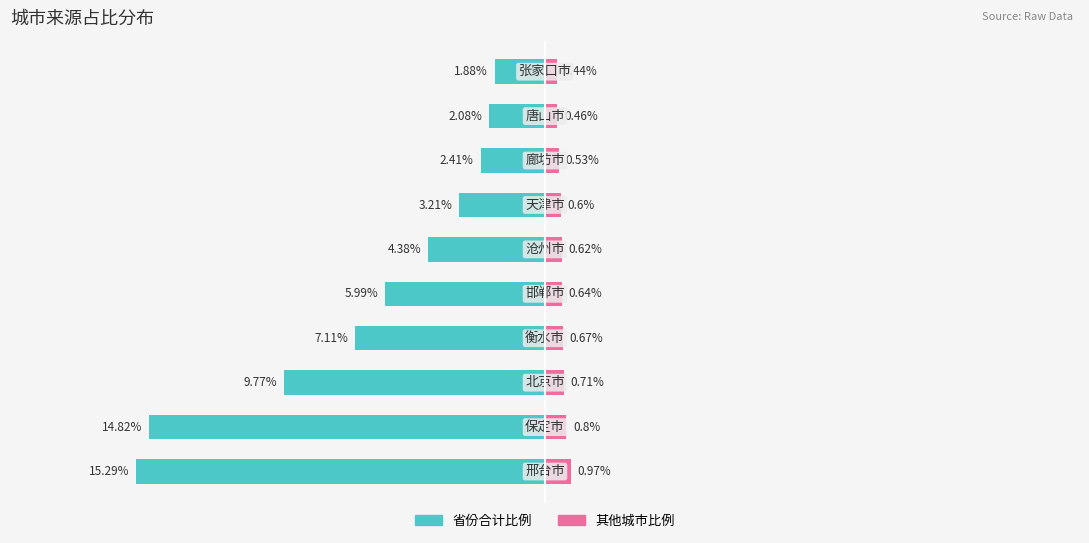

Reading left to right, extract all data points from this chart.

省份合计比例: 0=-15.3	1=-14.8	2=-9.8	3=-7.1	4=-6.0	5=-4.4	6=-3.2	7=-2.4	8=-2.1	9=-1.9
其他比例: 0=1.0	1=0.8	2=0.7	3=0.7	4=0.6	5=0.6	6=0.6	7=0.5	8=0.5	9=0.4